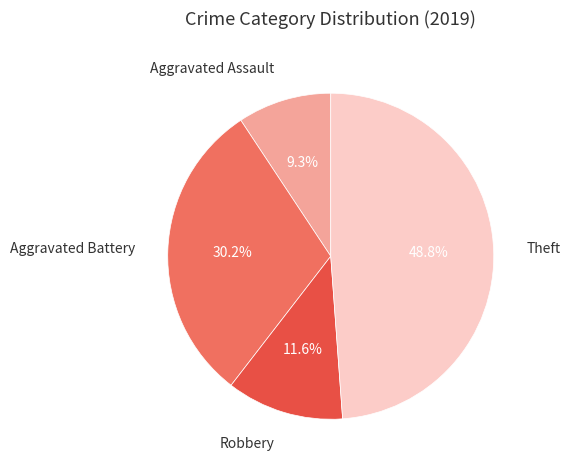

How many slices are in this pie chart?

4